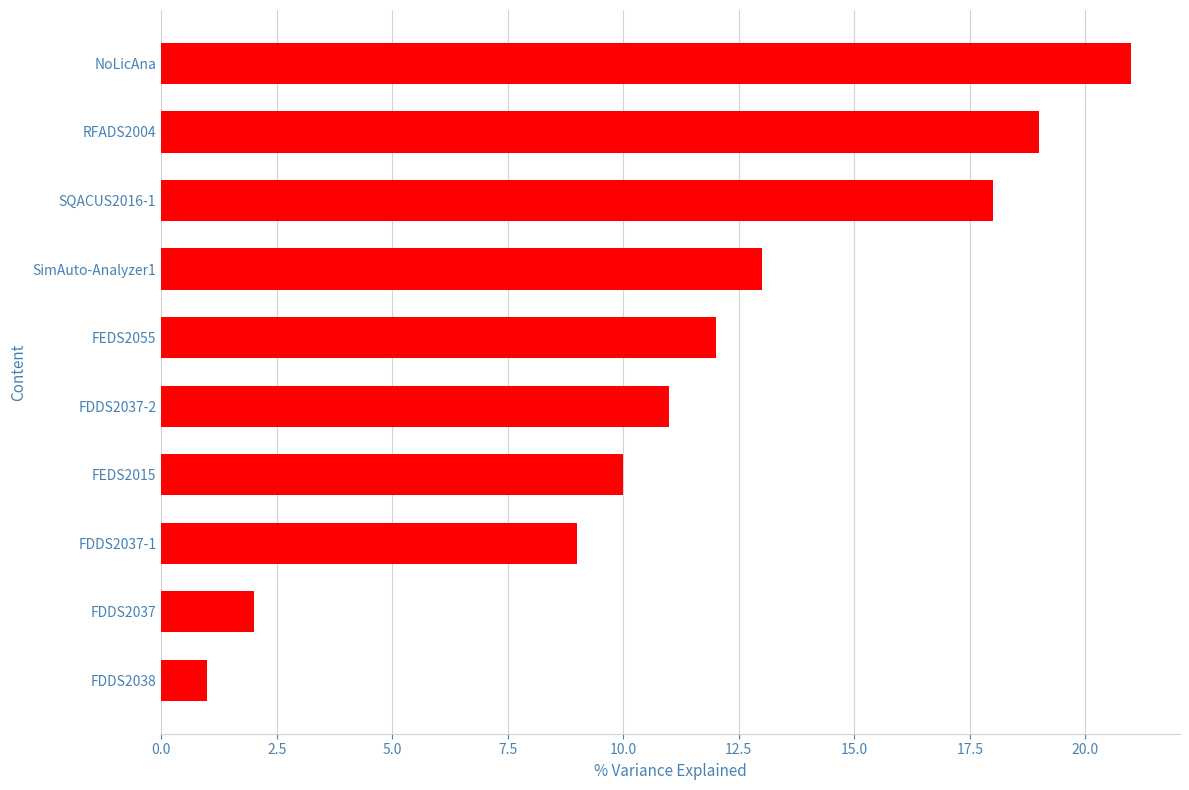

Rank the categories by value from highest to lowest.

NoLicAna, RFADS2004, SQACUS2016-1, SimAuto-Analyzer1, FEDS2055, FDDS2037-2, FEDS2015, FDDS2037-1, FDDS2037, FDDS2038